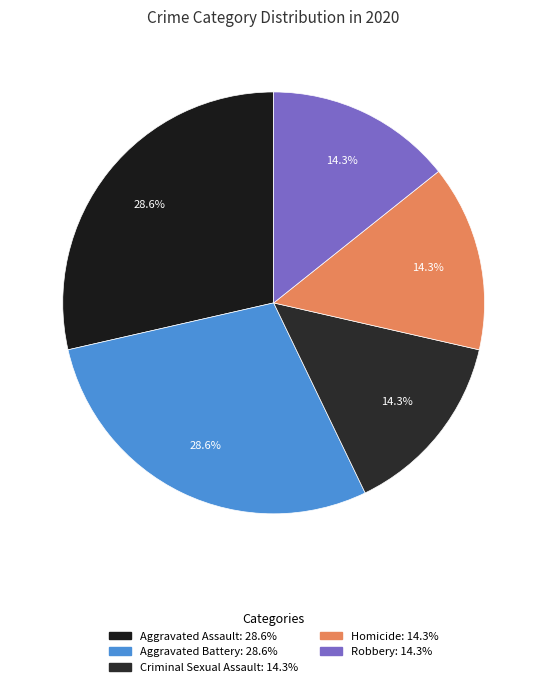

What percentage do Homicide and Robbery together represent?

28.6%